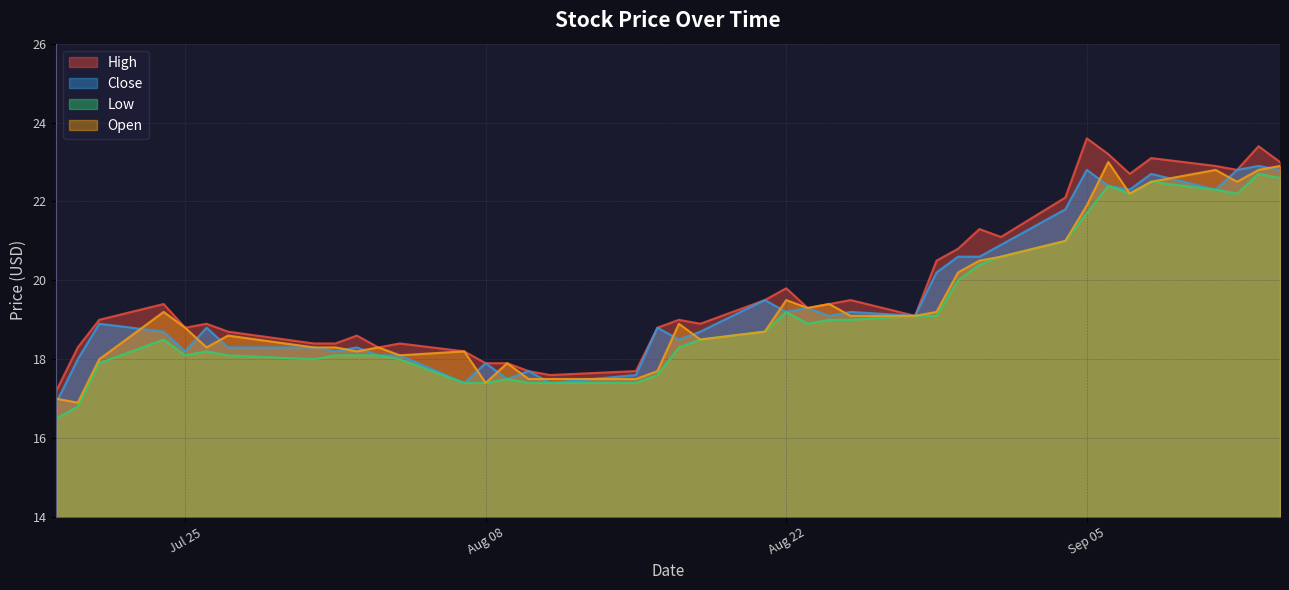

What is the difference between the maximum and minimum values in the High series?

6.4